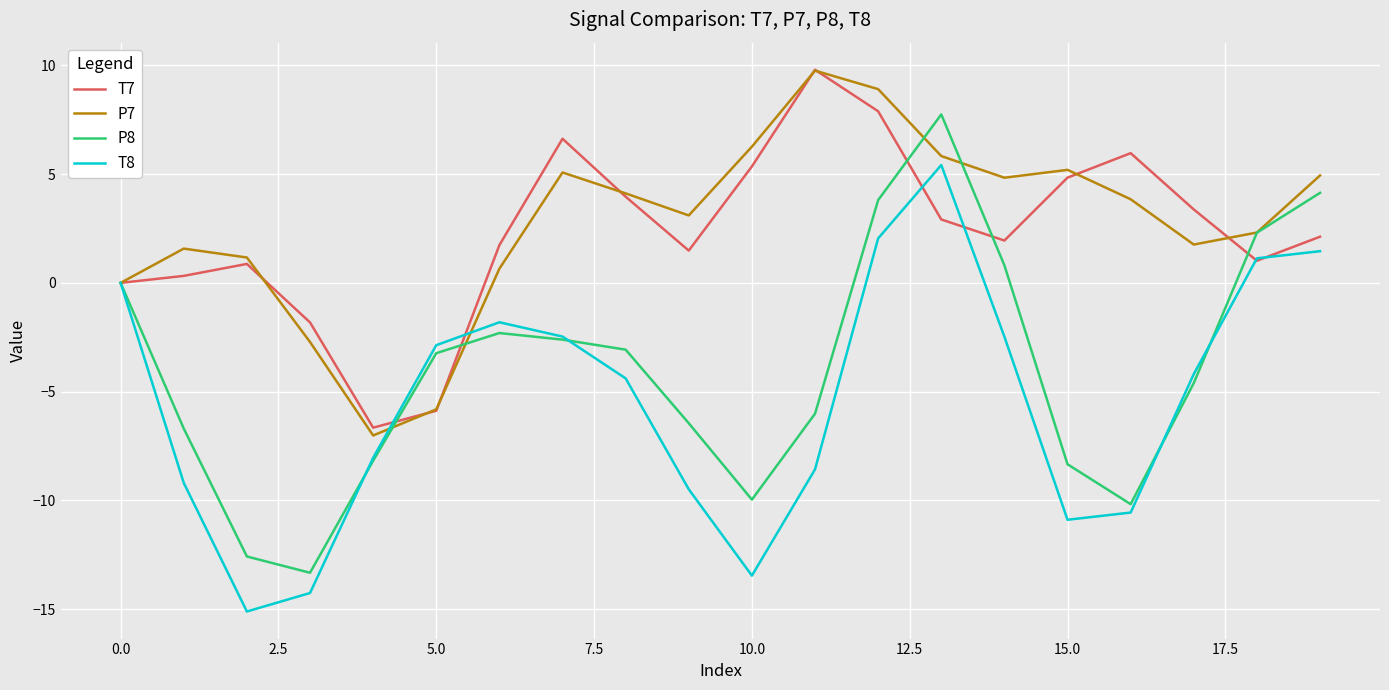

What is the smallest value displayed?

-15.1